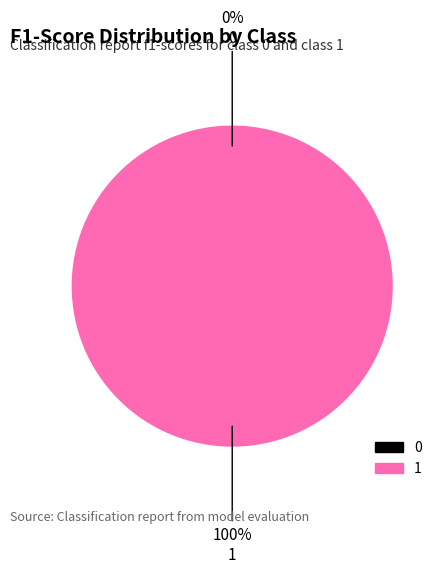

True or false: 0 accounts for 0% of the total.

True